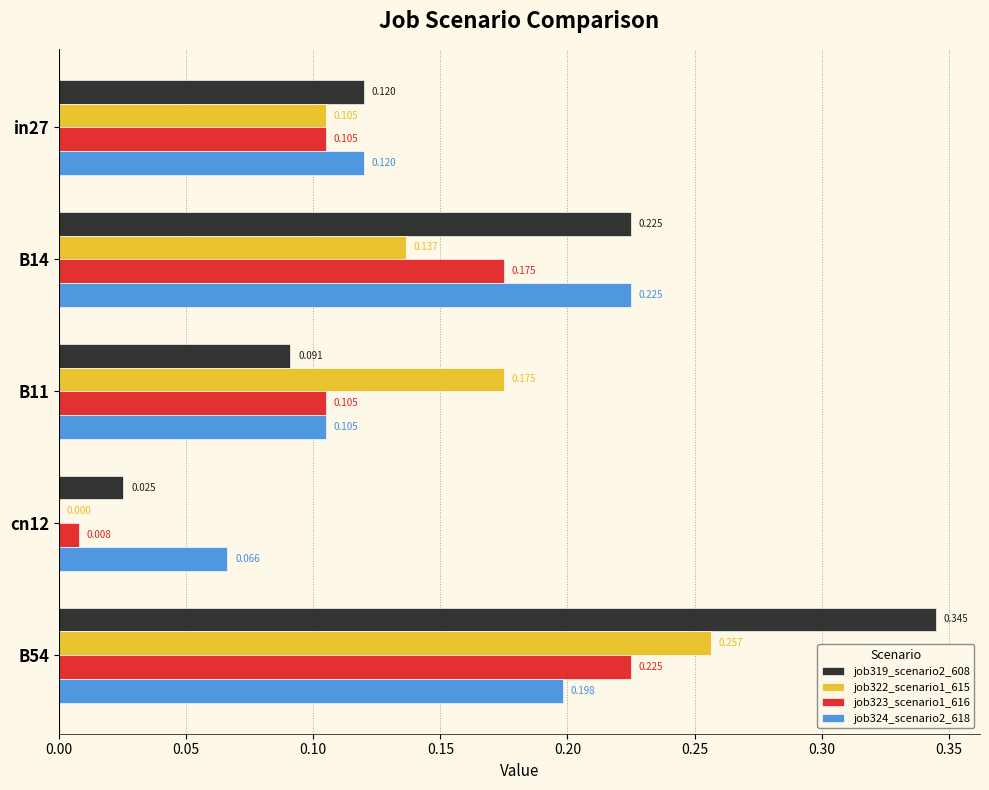

Is the value of job322_scenario1_615 at B14 greater than the value of job324_scenario2_618 at B14?

No